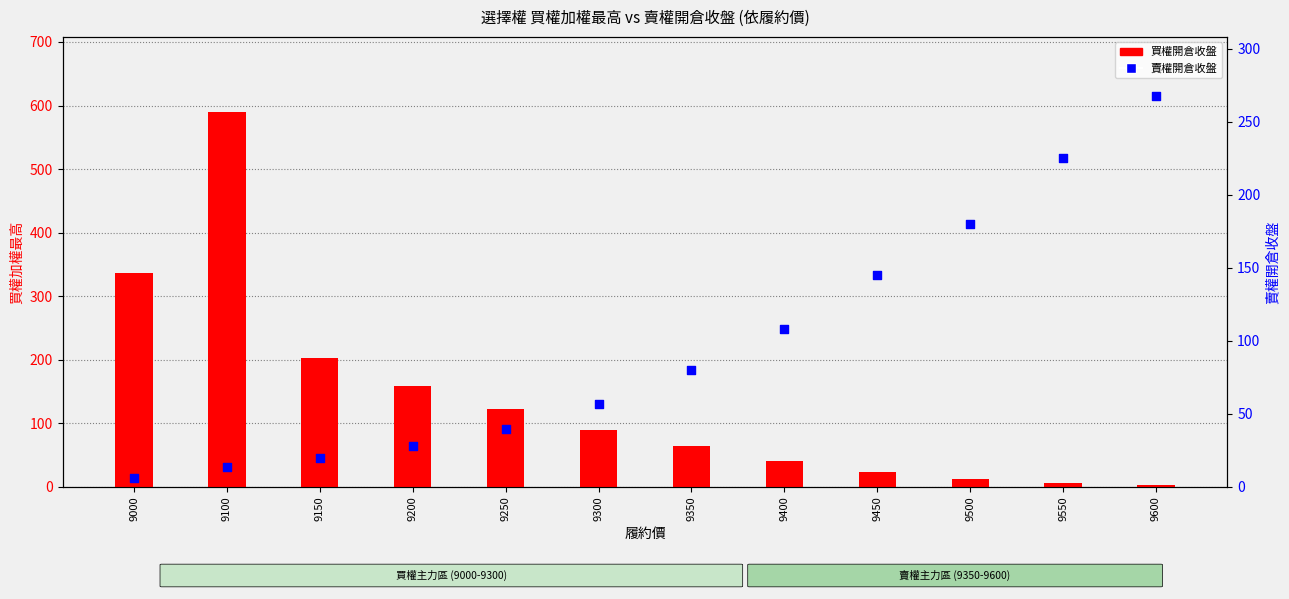

Which series has the largest total across all categories?

買權開倉收盤